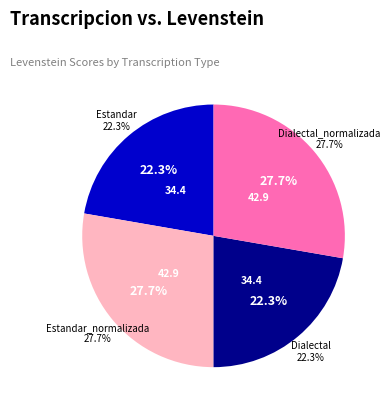

Approximately how many times larger is the value at Dialectal_normalizada compared to Estandar_normalizada?

1.0